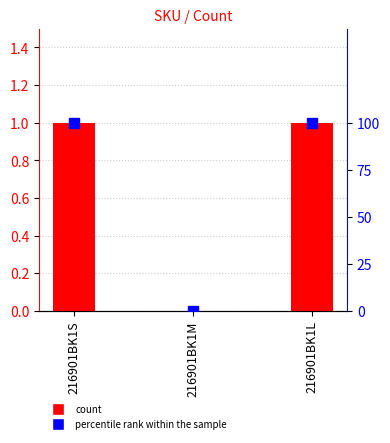

What is the maximum value for percentile rank within the sample?

100